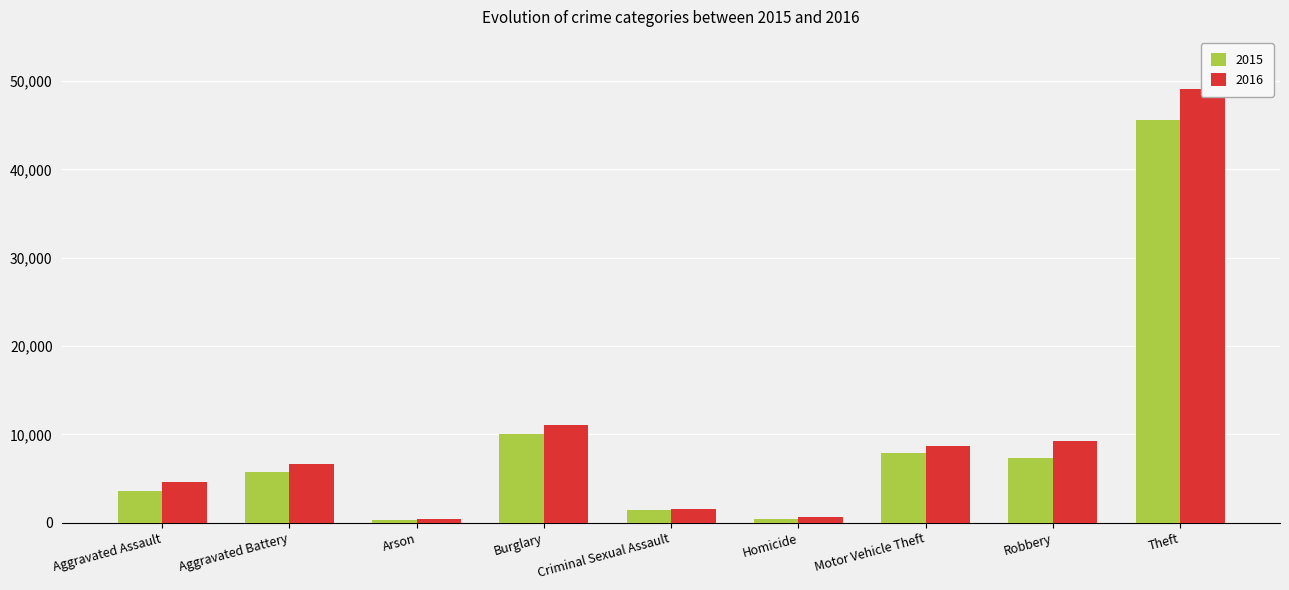

The 2016 series shows 49049 at Theft. True or false?

True